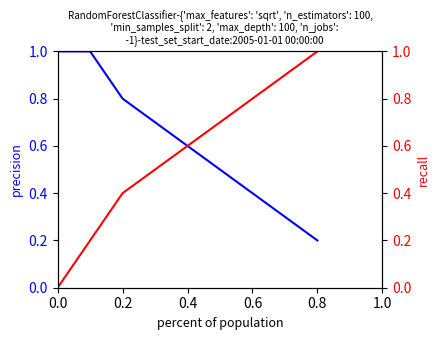

List the series in order of their overall mean, lowest first.

recall, precision